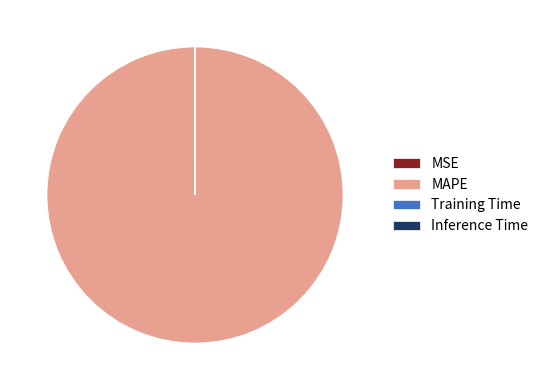

Which category has the biggest portion of the pie?

MAPE